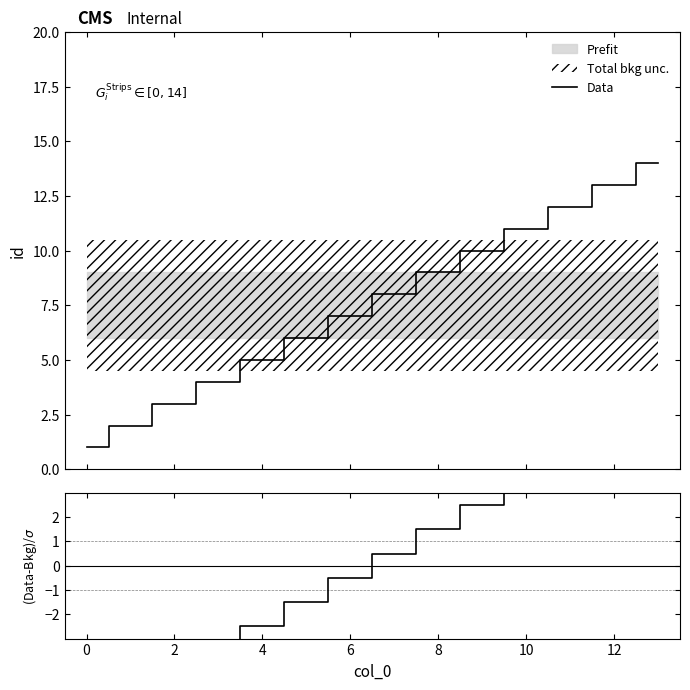

Between 8 and 14, which series saw the biggest shift?

Data